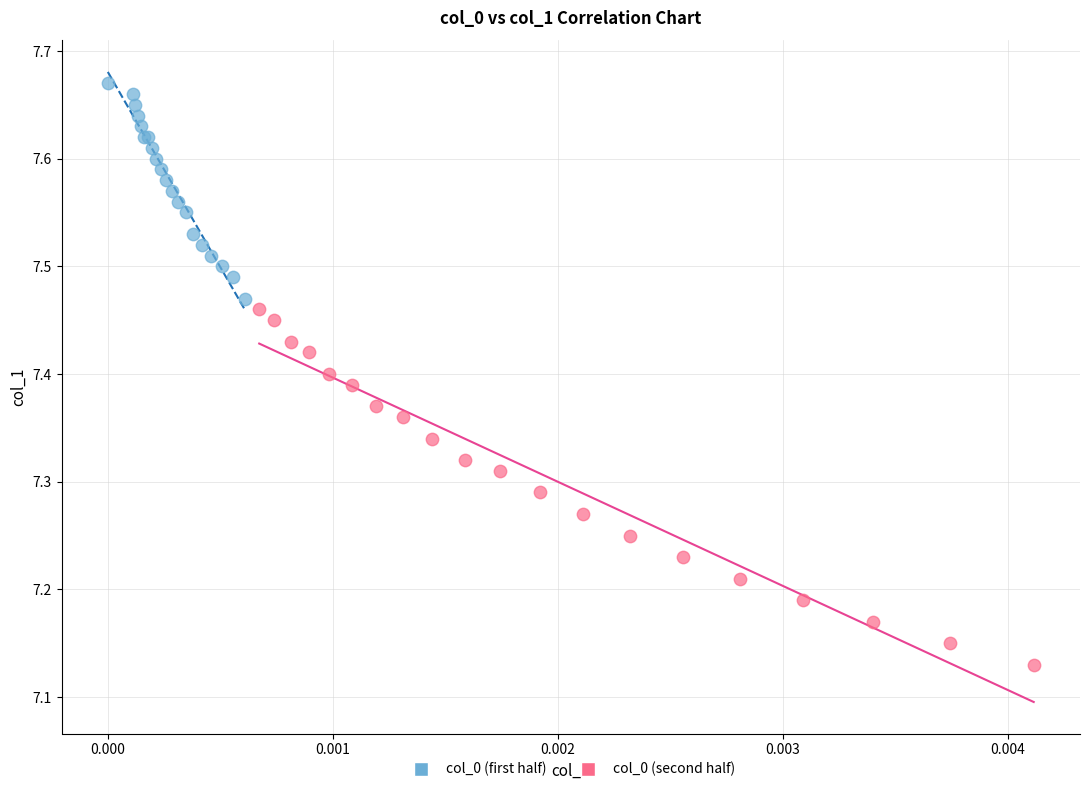

Which series reaches the maximum Y coordinate?

col_0 (first half)